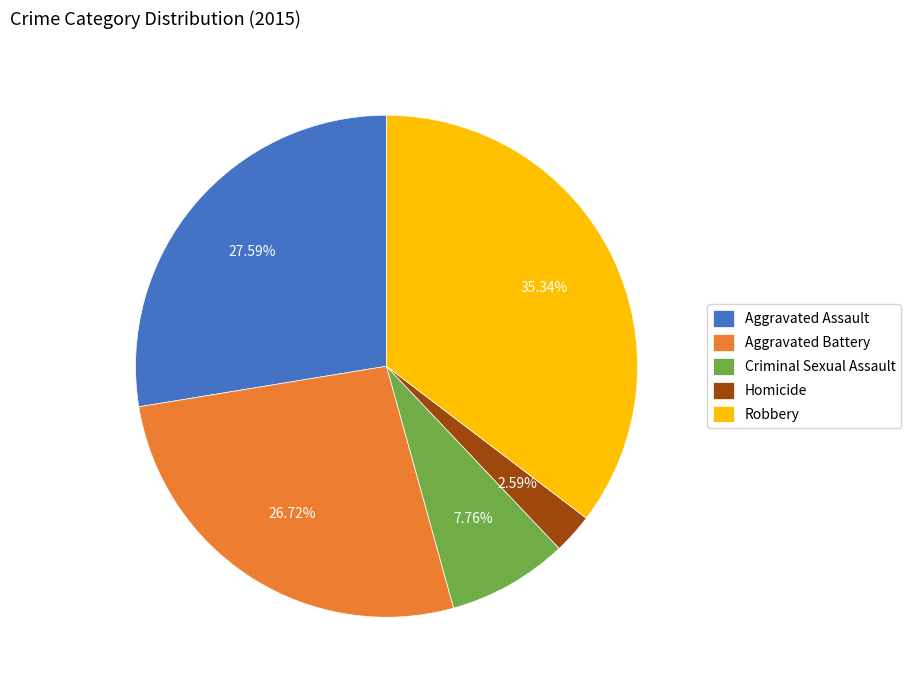

True or false: Aggravated Battery accounts for 27% of the total.

True